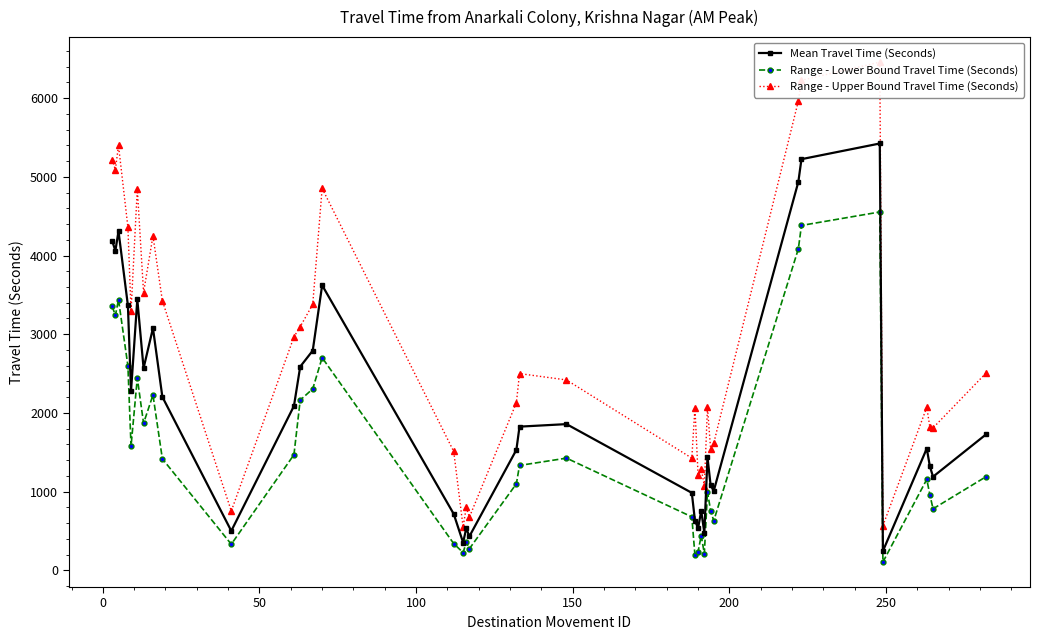

How many distinct data groups are displayed?

3